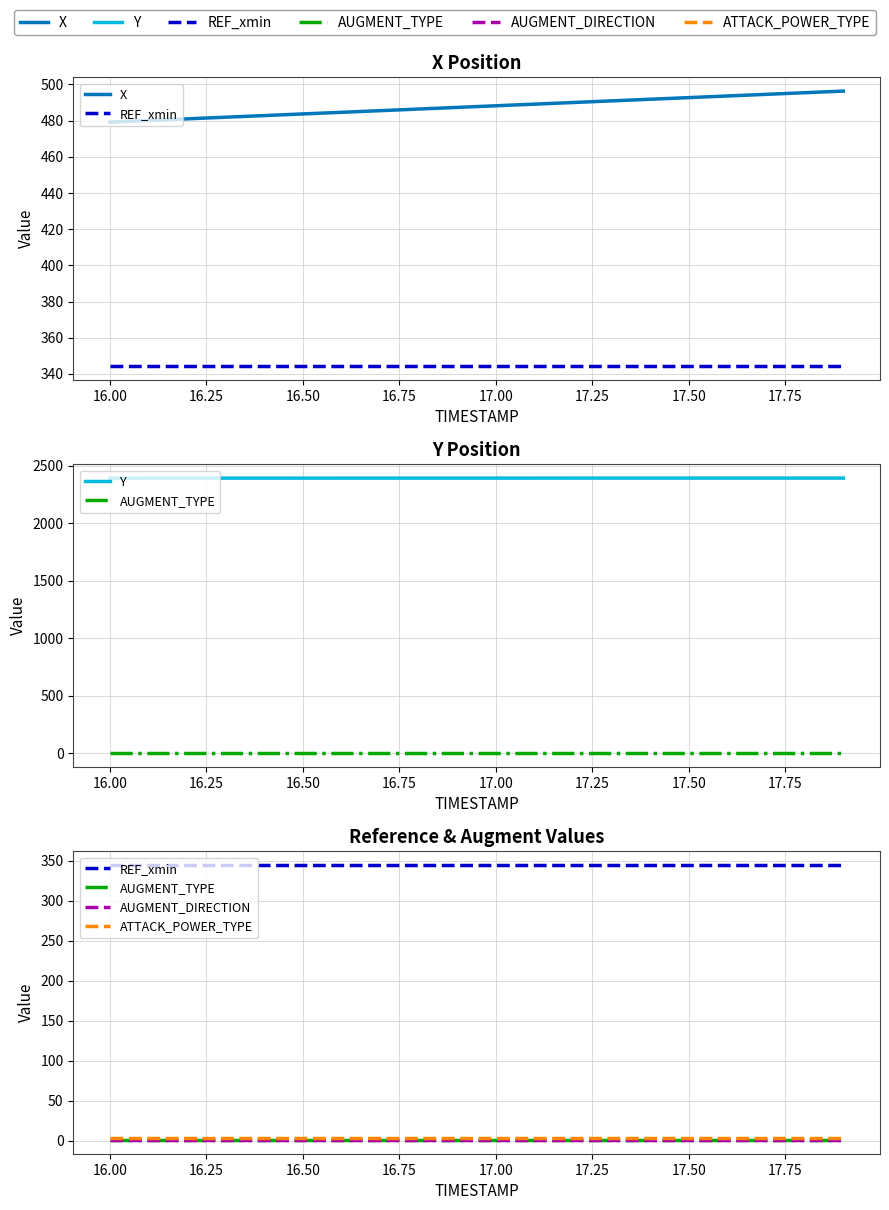

At how many categories does at least one series exceed 1342?

20